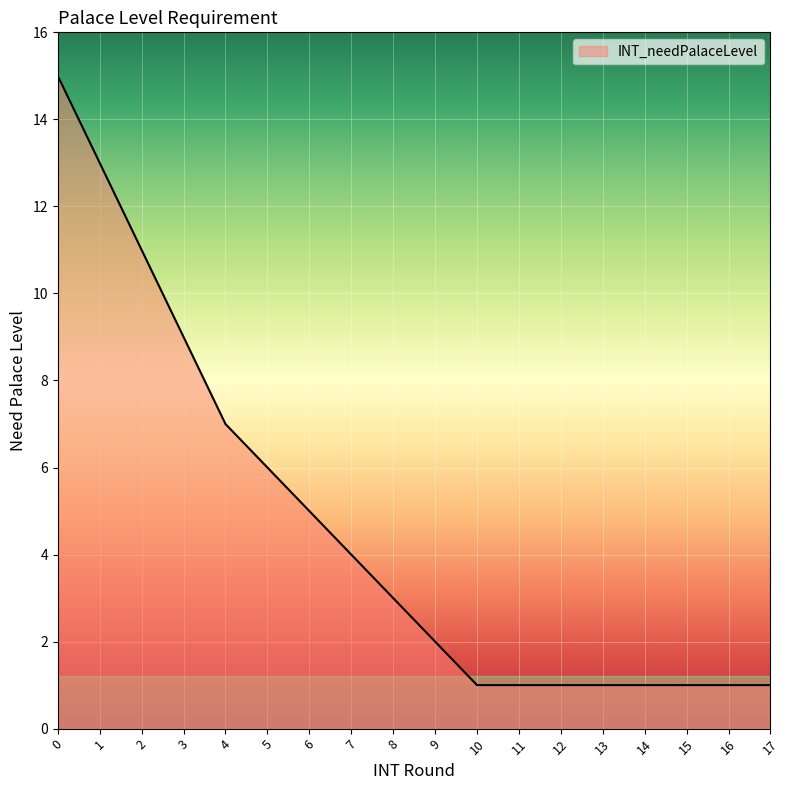

What is the minimum value shown in the chart?

1